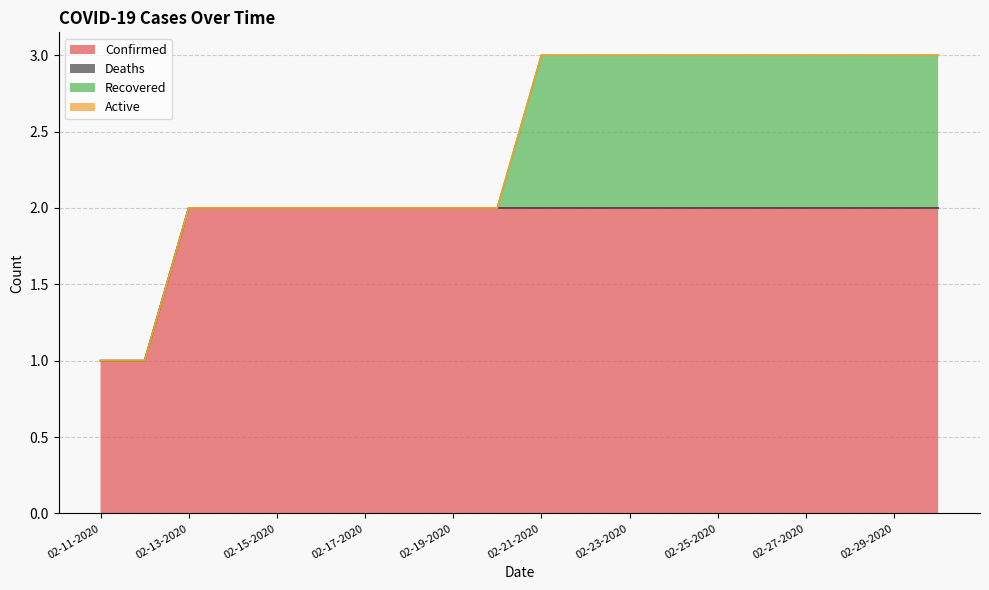

Between 02-18-2020 and 02-28-2020, which series saw the biggest shift?

Recovered